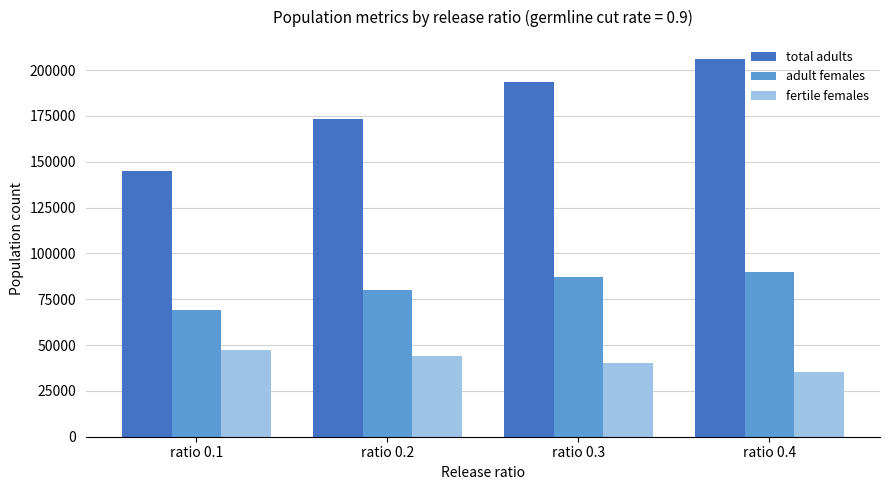

Which category has the lowest value in the fertile females series?

ratio 0.4